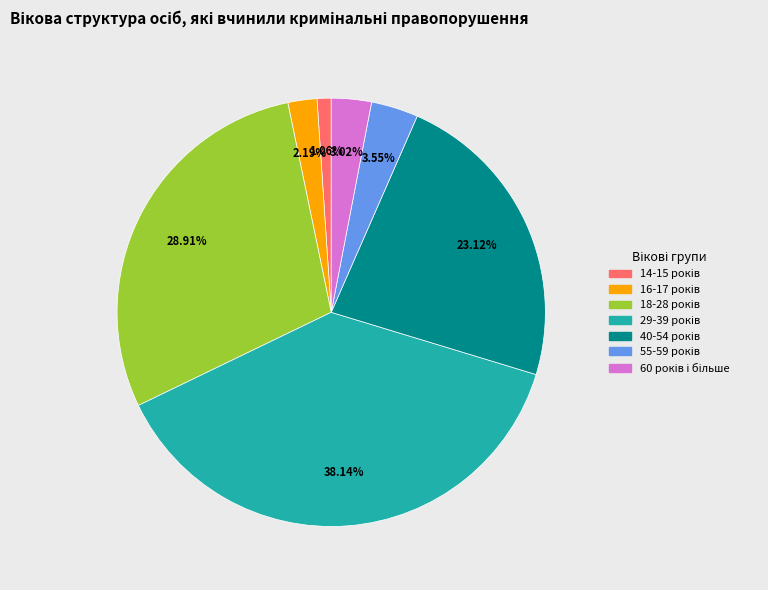

Is there any slice that represents more than half of the pie?

No